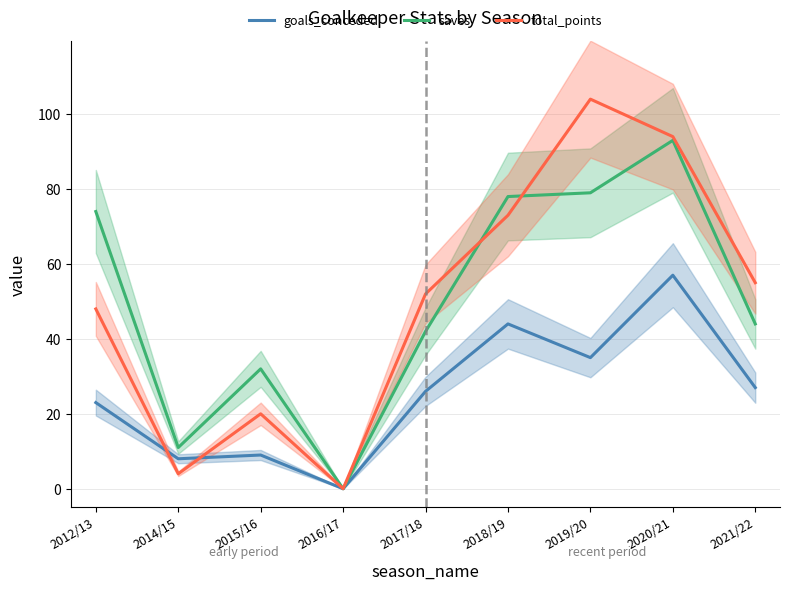

Between 2015/16 and 2018/19, which series saw the biggest shift?

total_points